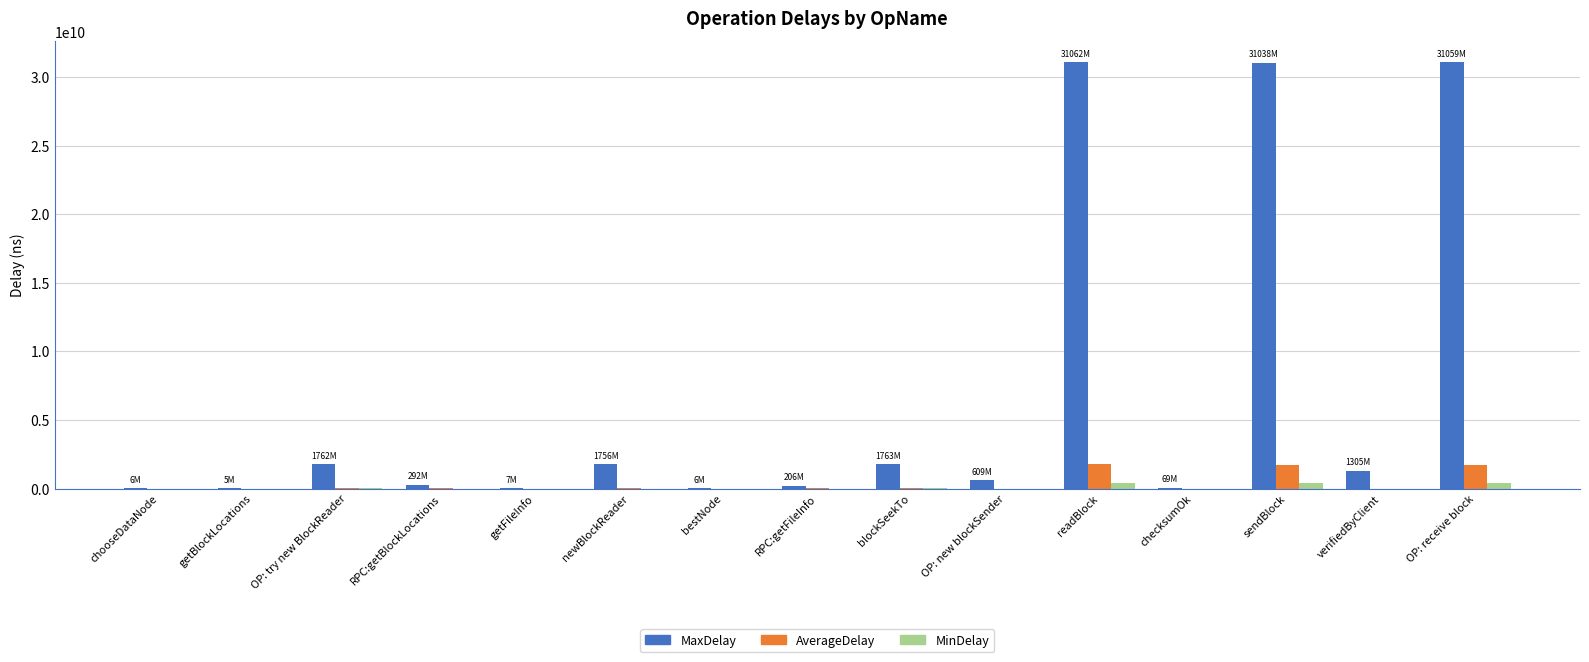

True or false: MaxDelay has a value of 31059721639.0 at OP: receive block.

True